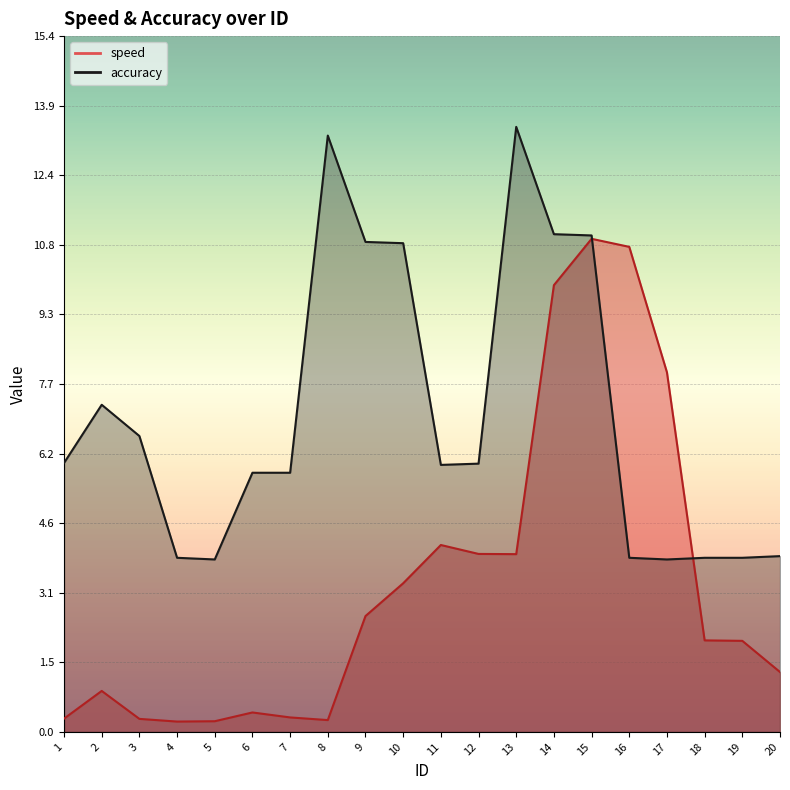

Where is accuracy nearest to the value 8?

2